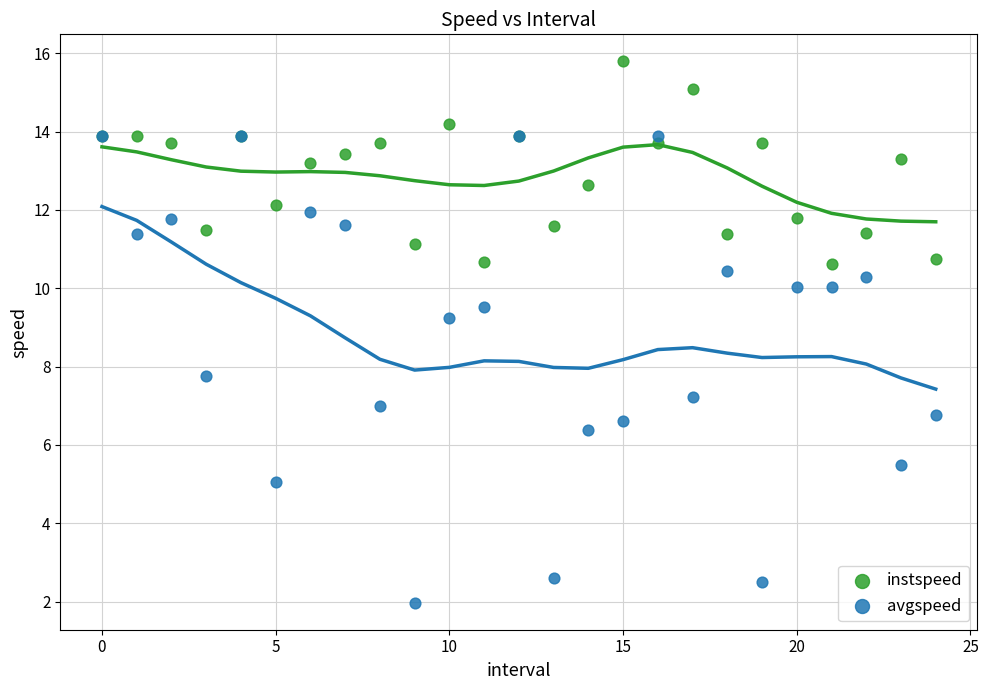

Across all series, what Y value is closest to 8?

7.8